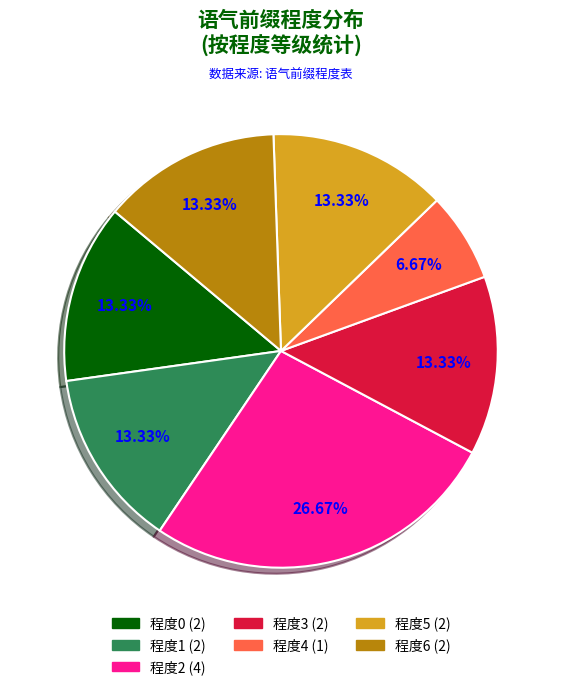

Is there a majority slice in this chart?

No